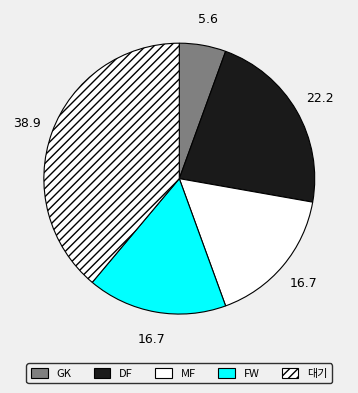

Is there a majority slice in this chart?

No